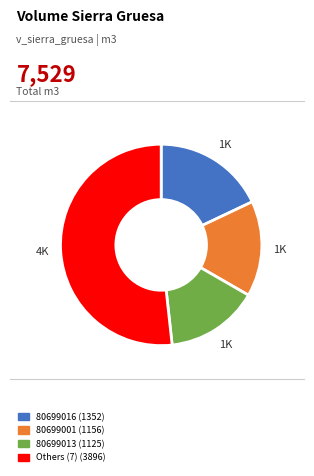

Count the number of slices in the pie.

4